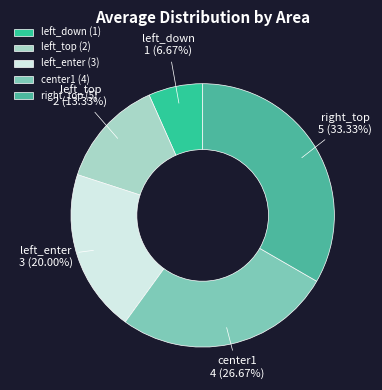

Combined, do left_enter and left_down account for over 50%?

No